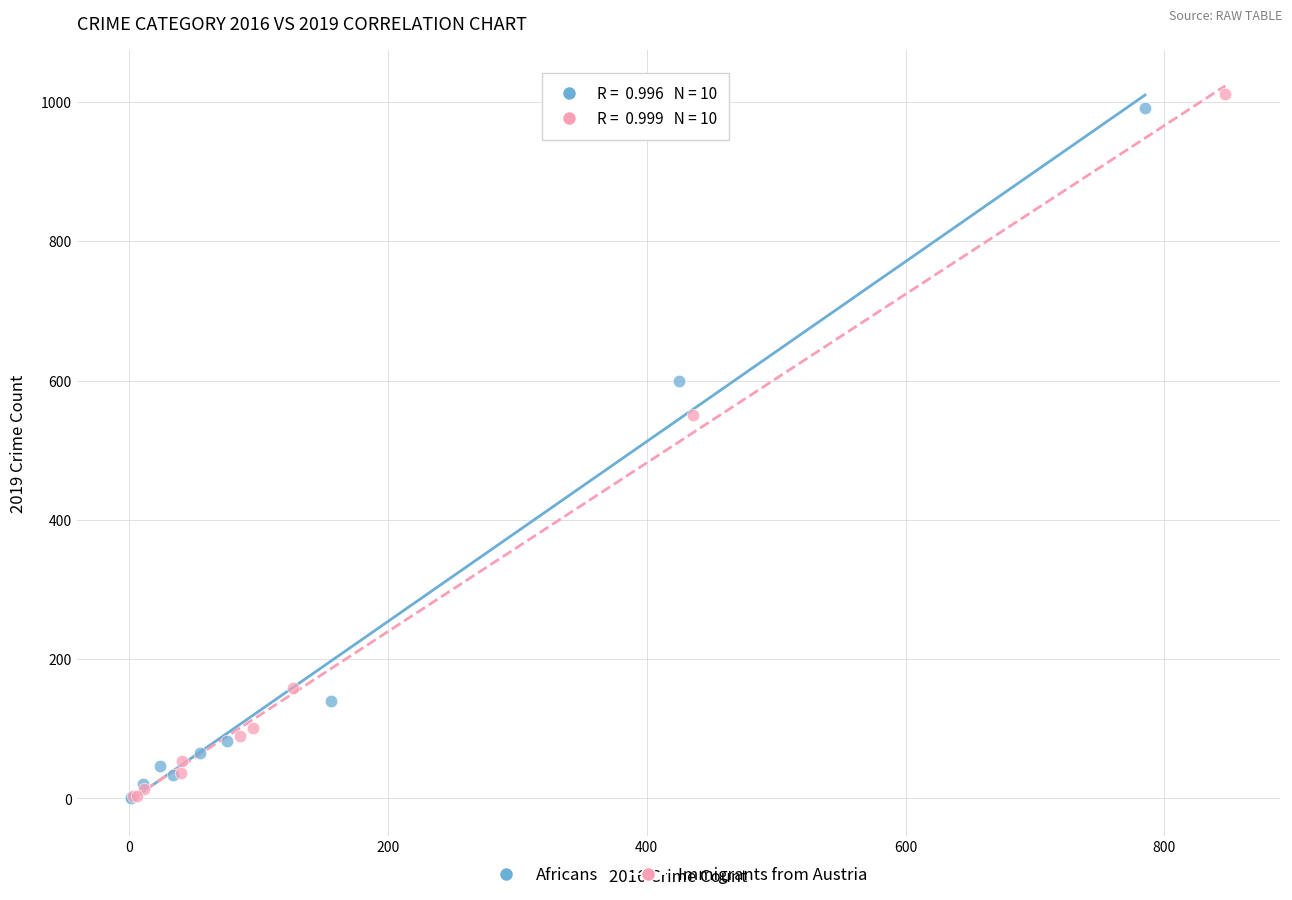

Which series has the widest spread of Y values?

Immigrants from Austria